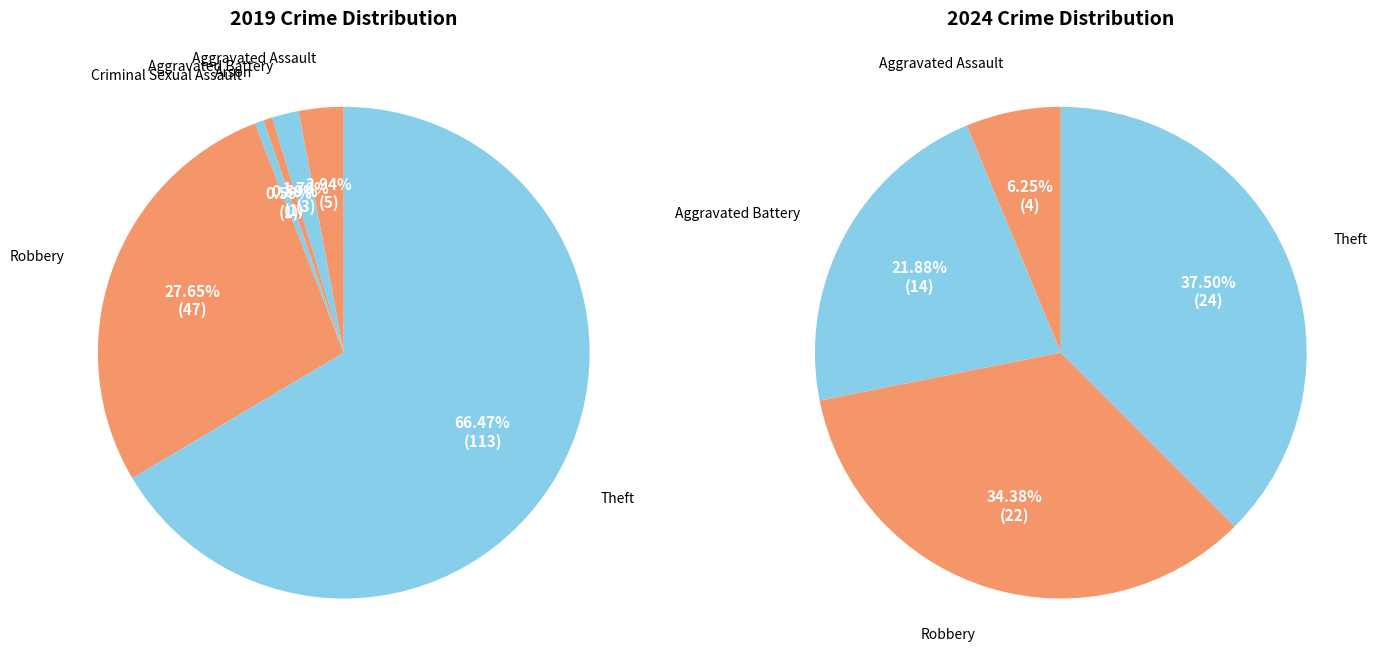

Between 3 and 5, which is larger?

5